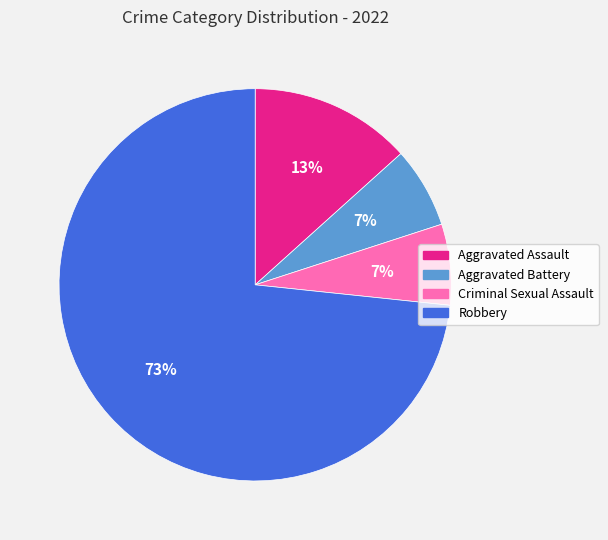

Which slice is the largest?

Robbery